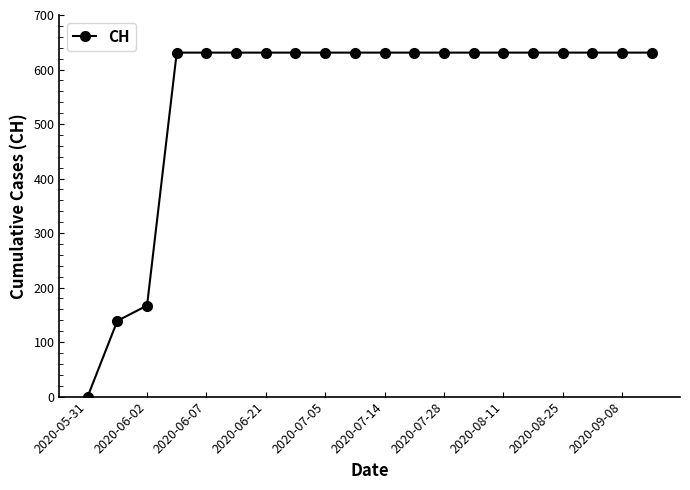

What is the average value?

552